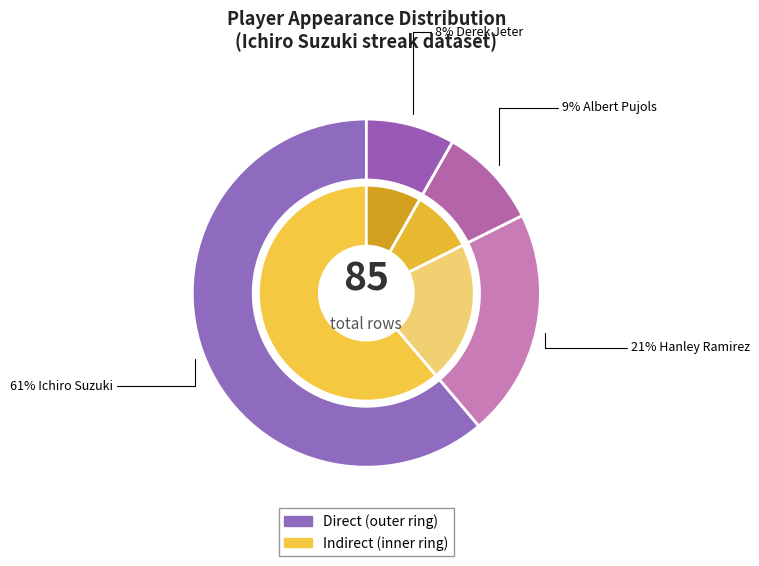

Does Derek Jeter account for over 50% of the chart?

No